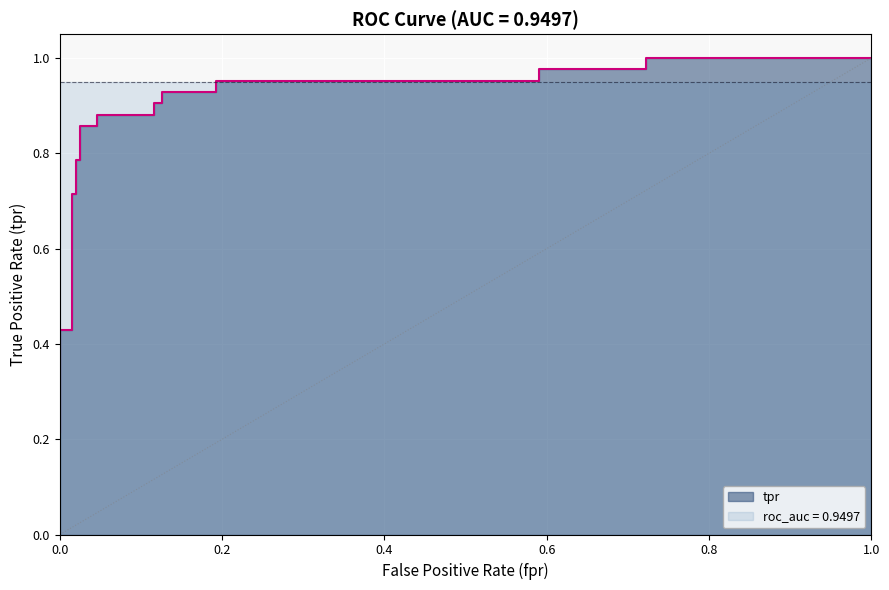

Where is the data nearest to the value 0?

fpr